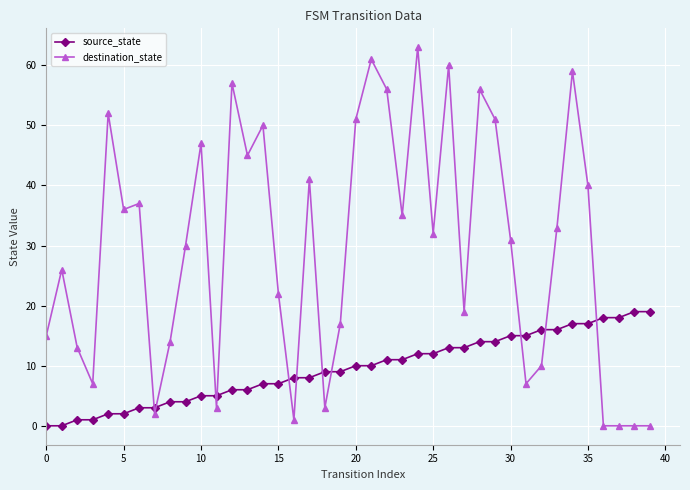

True or false: destination_state and source_state intersect in this chart.

True